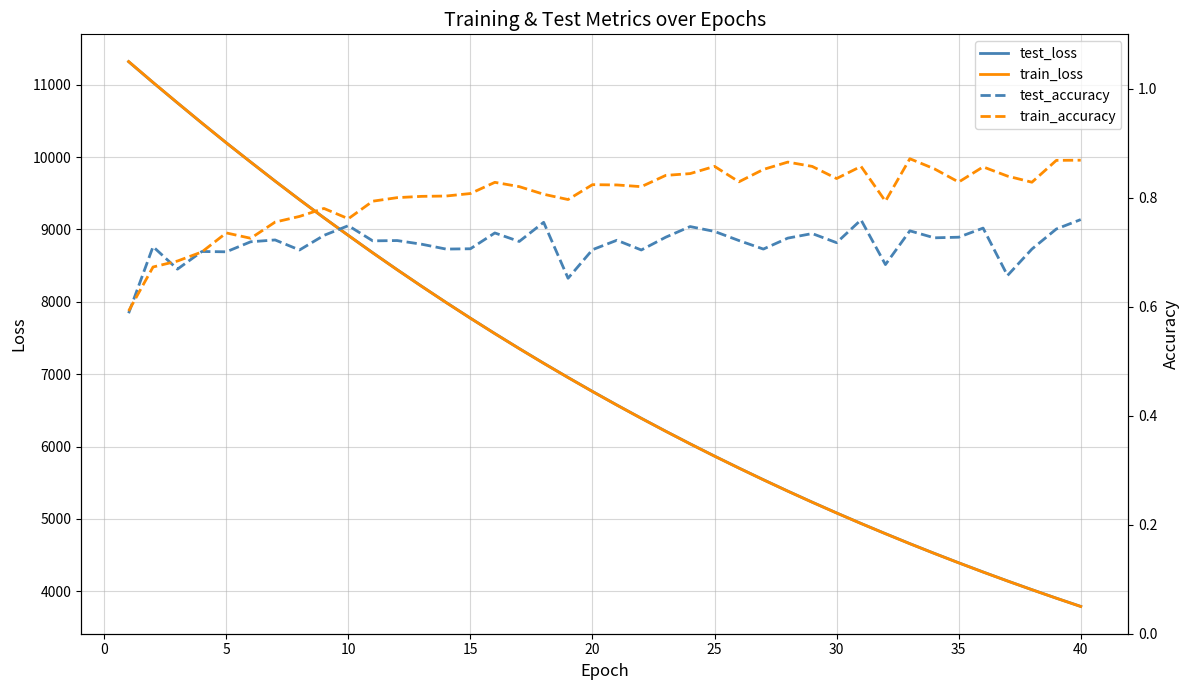

What is the maximum value for train_loss?

11318.7